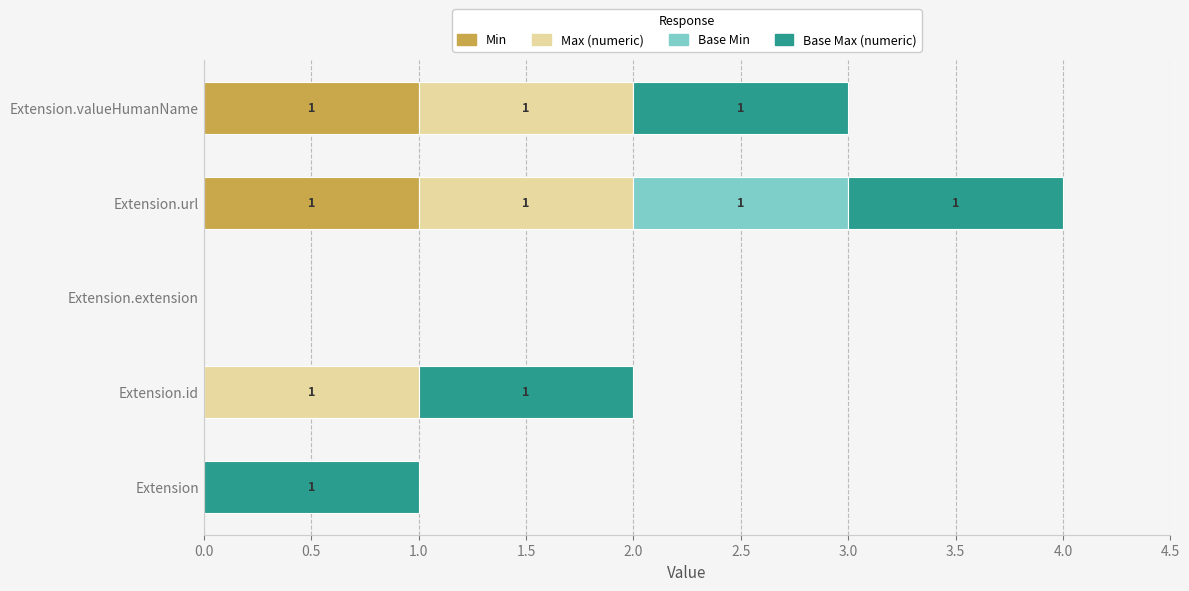

At which category is the sum across all series the highest?

Extension.url